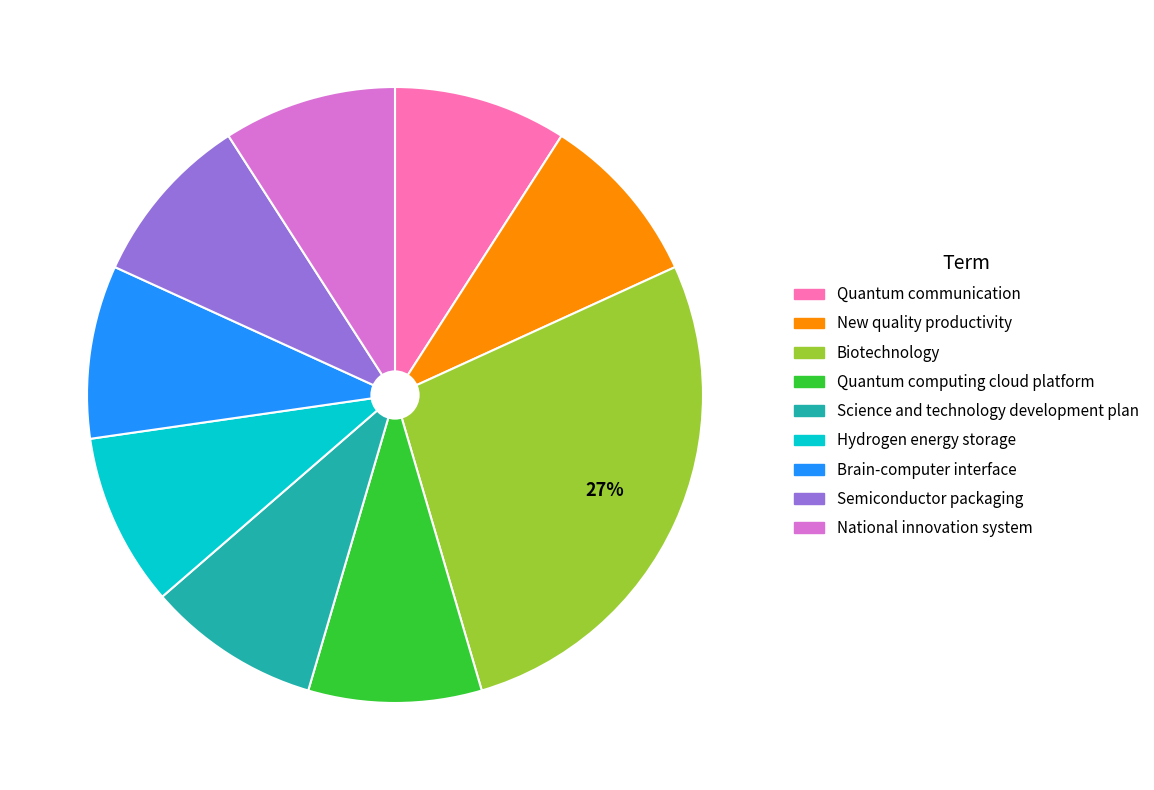

Combined, do Quantum communication and National innovation system account for over 50%?

No